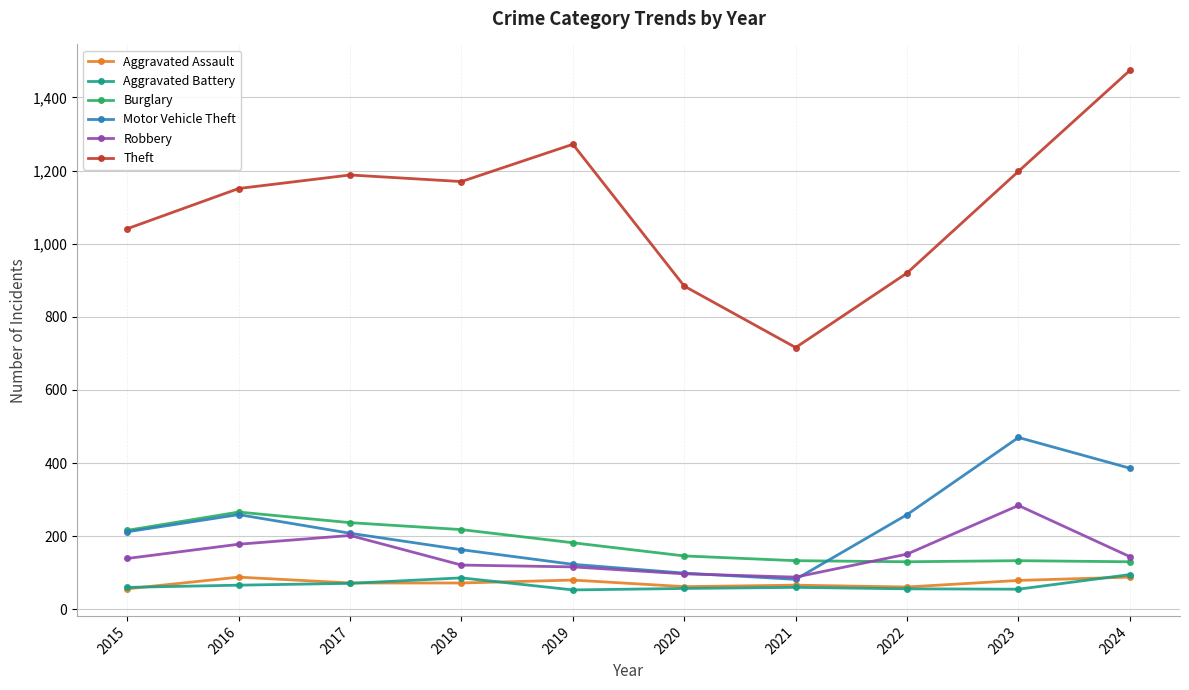

Where does the Theft series first go above 1170?

2017